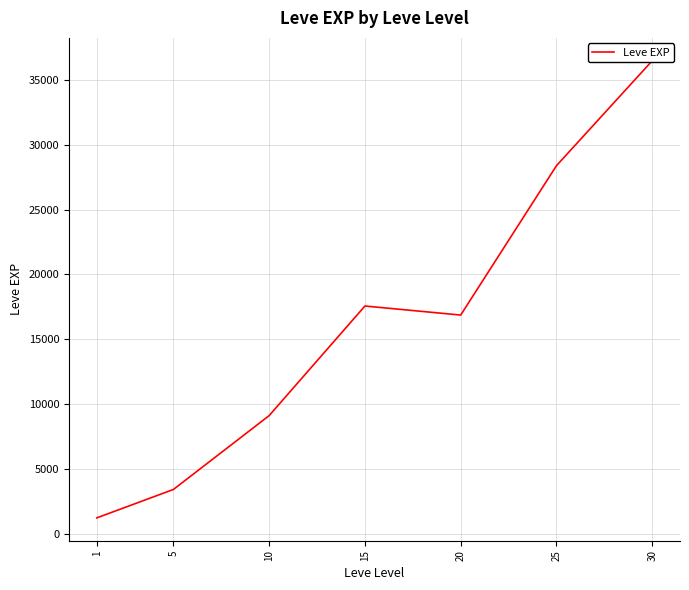

What is the greatest value displayed?

36492.5